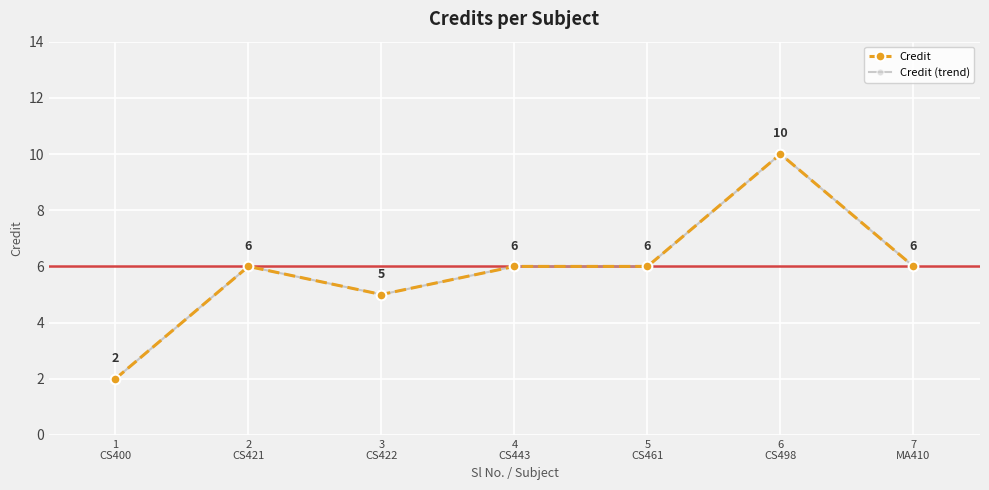

Does the chart have visible grid lines?

Yes